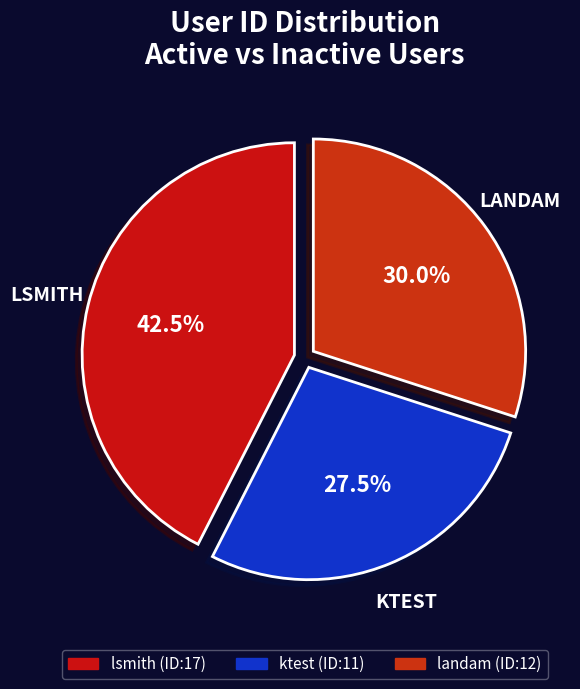

How many segments does this pie chart have?

3